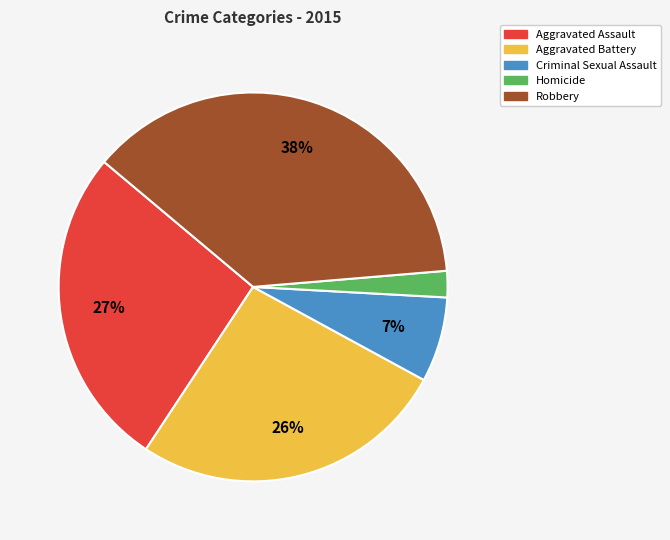

What is the ratio of the value at Criminal Sexual Assault to the value at Aggravated Battery?

0.3